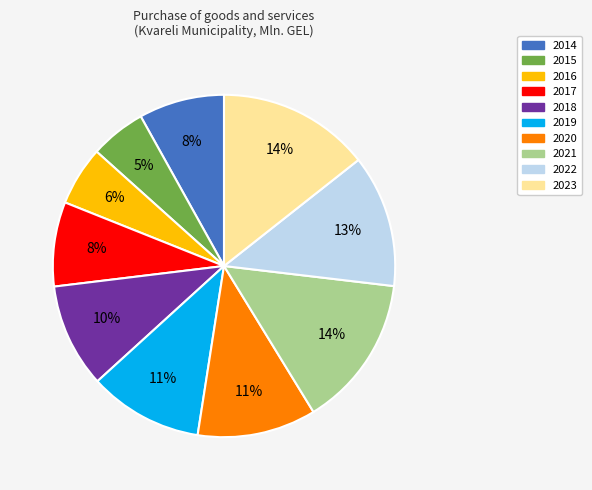

To the nearest percent, what is the difference between the 2020 and 2018 slice percentages?

1%